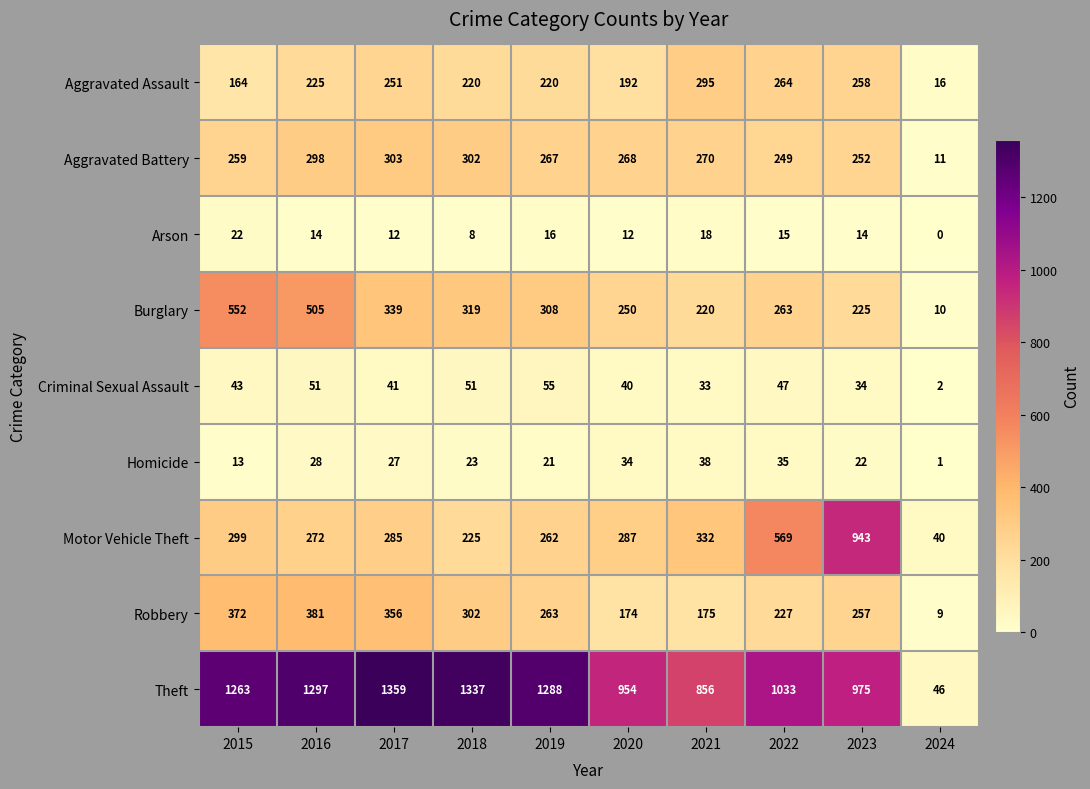

At which category is the sum across all series the highest?

2016